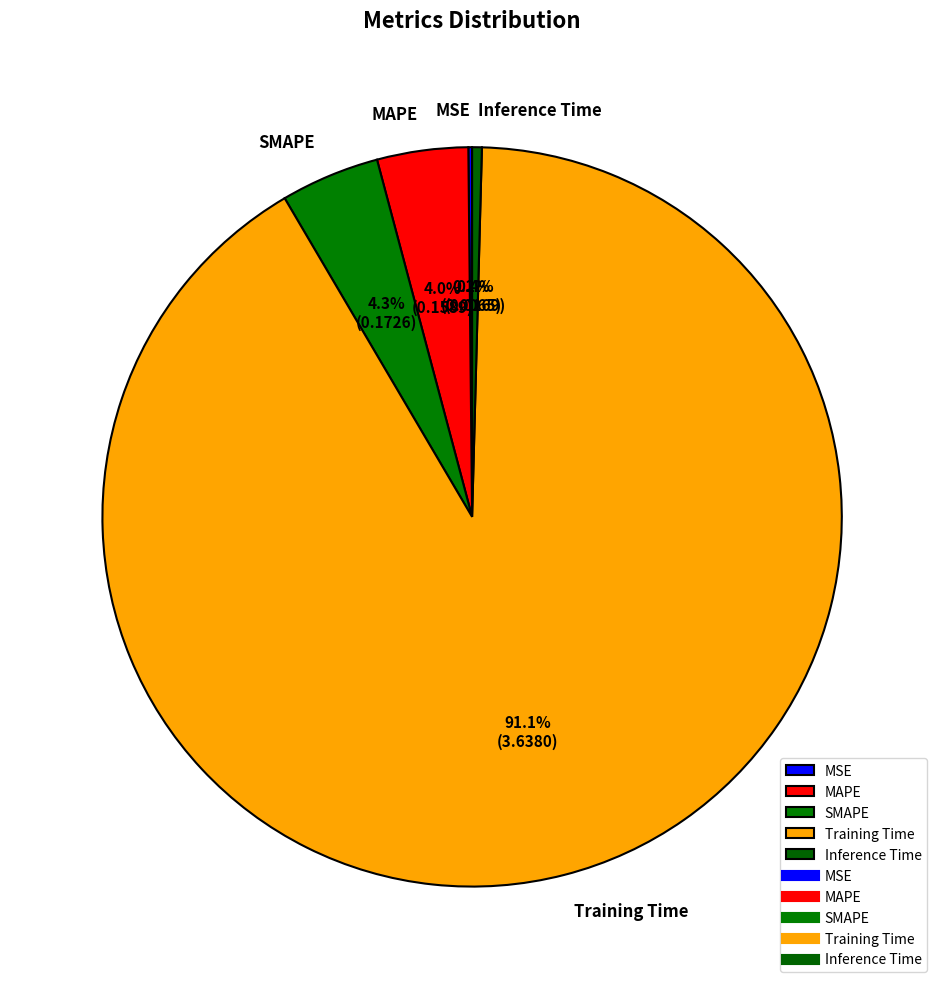

What portion of the pie excludes Training Time?

8.9%